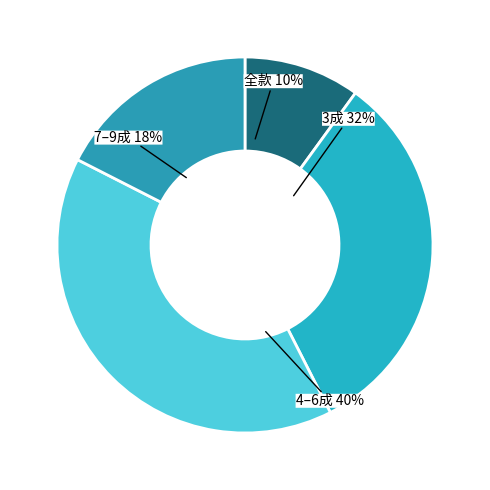

To the nearest percent, what is the difference between the largest and smallest slice percentages?

30%